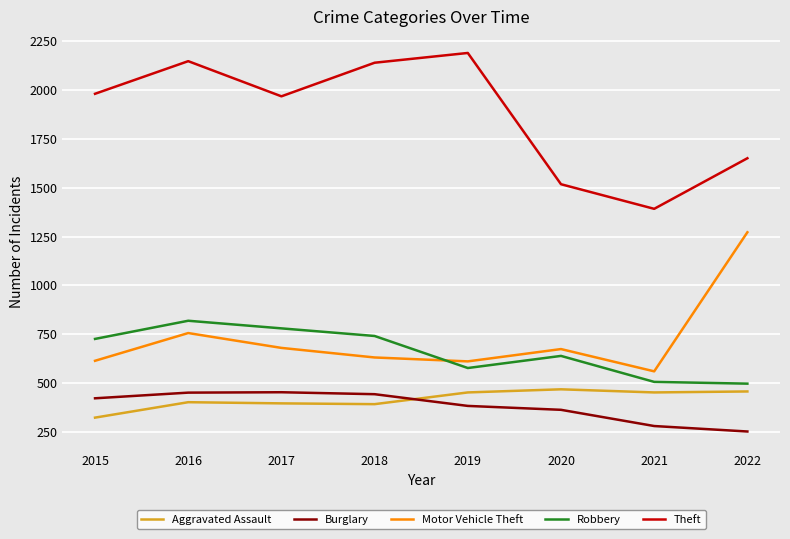

What is the spread (max minus min) of values at 2017?

1572